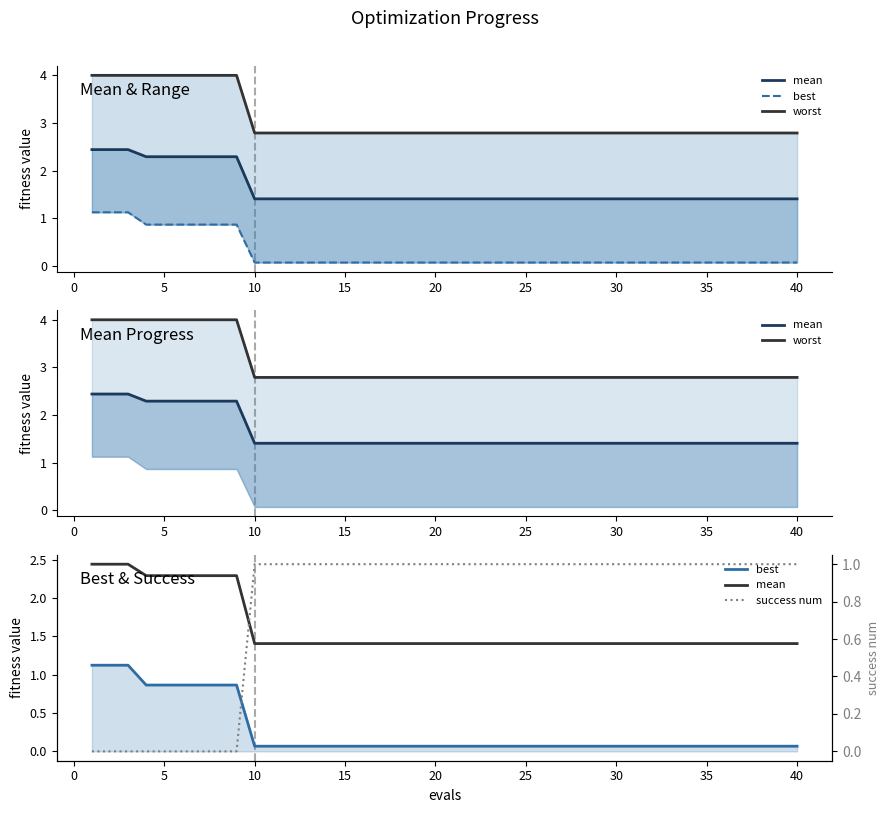

What are all the series names shown in the legend?

mean, best, worst, success num